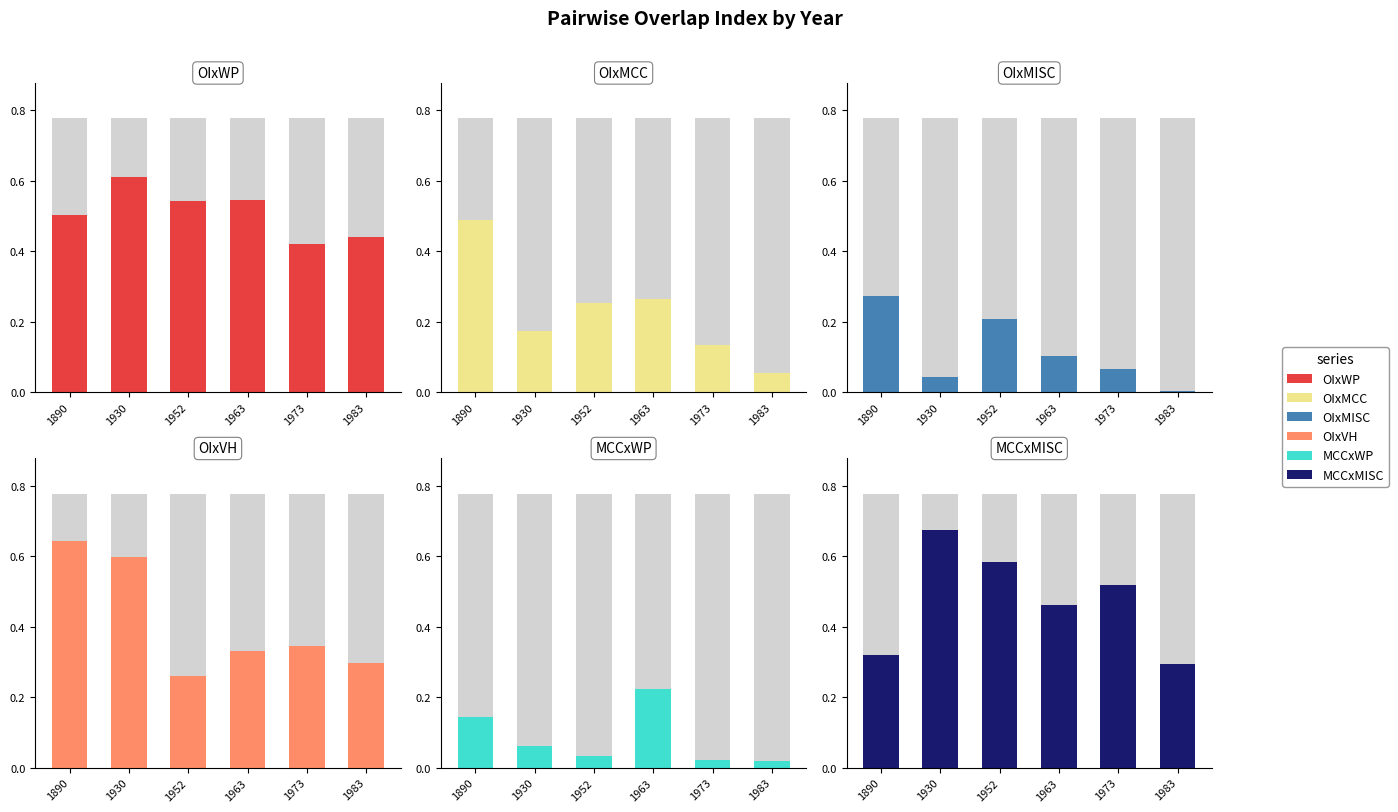

At which category does the chart reach its minimum across all series?

1983